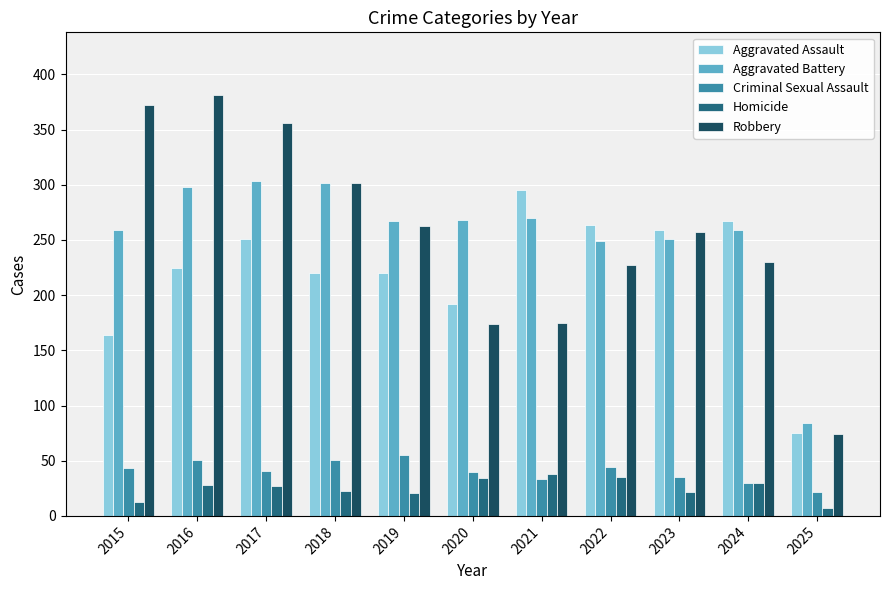

What is the greatest value displayed?

381